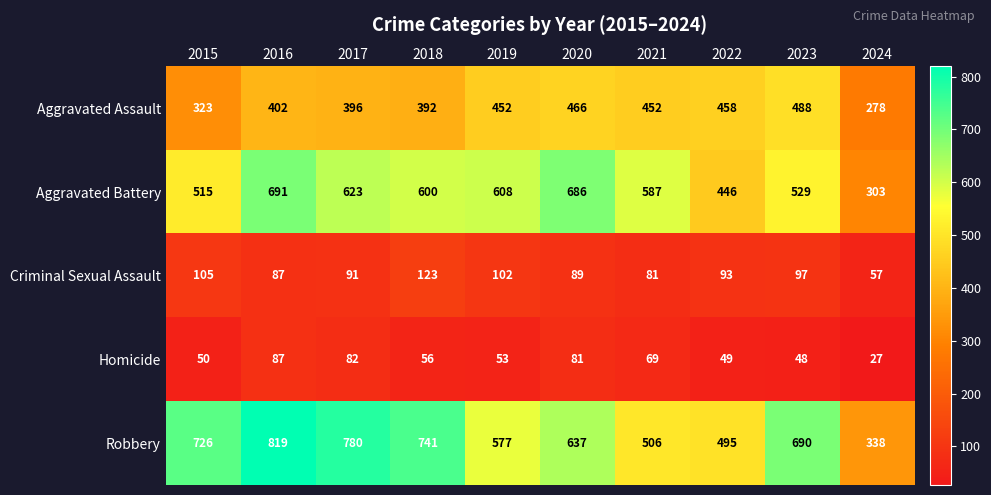

At which label does Aggravated Assault reach its minimum?

2024